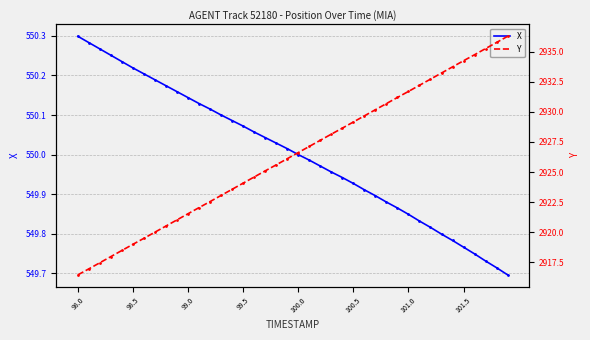

How many distinct data groups are displayed?

2